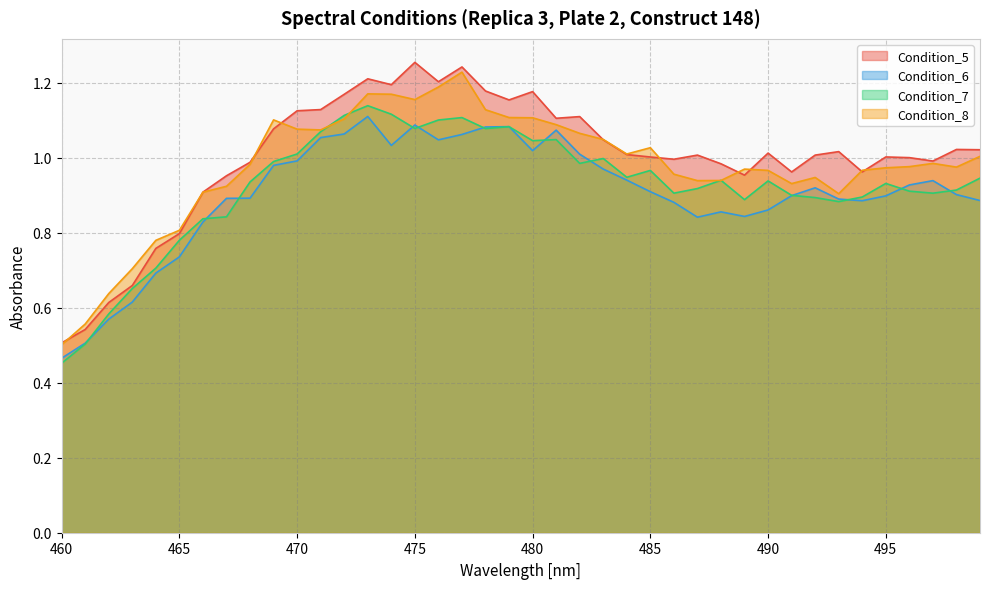

Which series has the largest total across all categories?

Condition_5